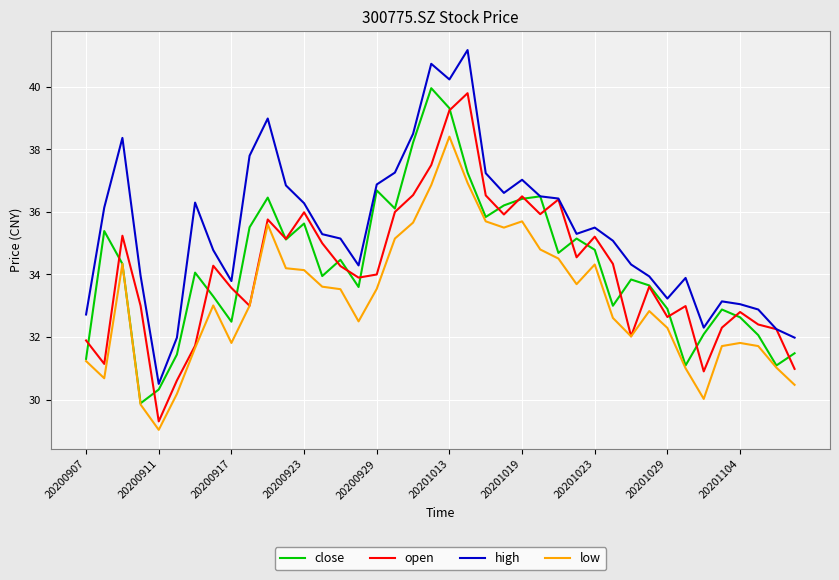

Which series has the largest range (max minus min)?

high